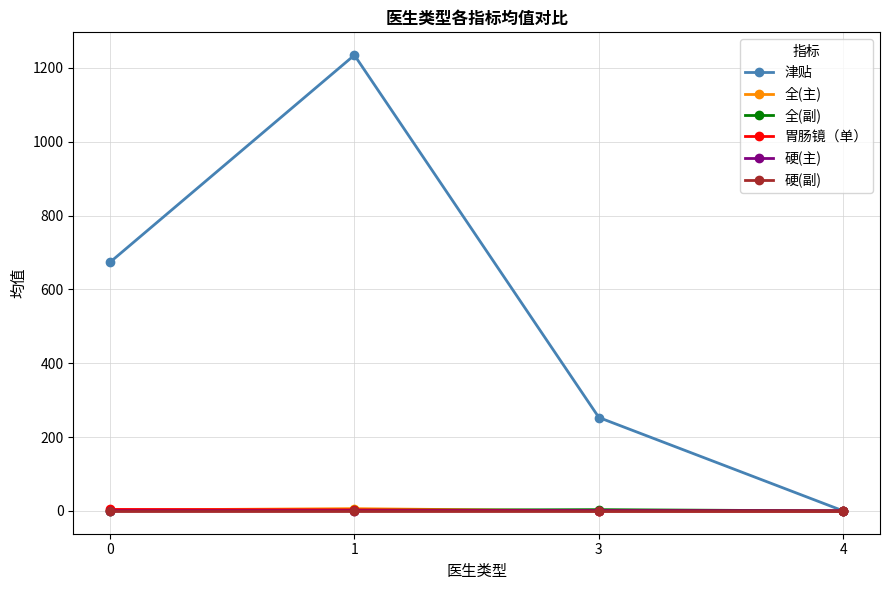

Between 3 and 4, which series saw the biggest shift?

津贴